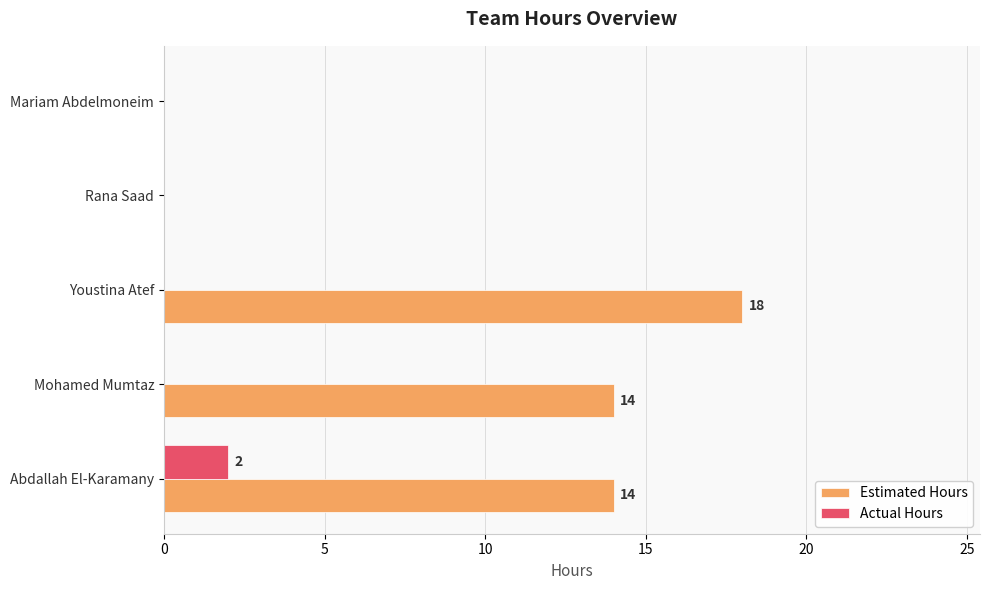

Which series has the widest spread of values?

Estimated Hours